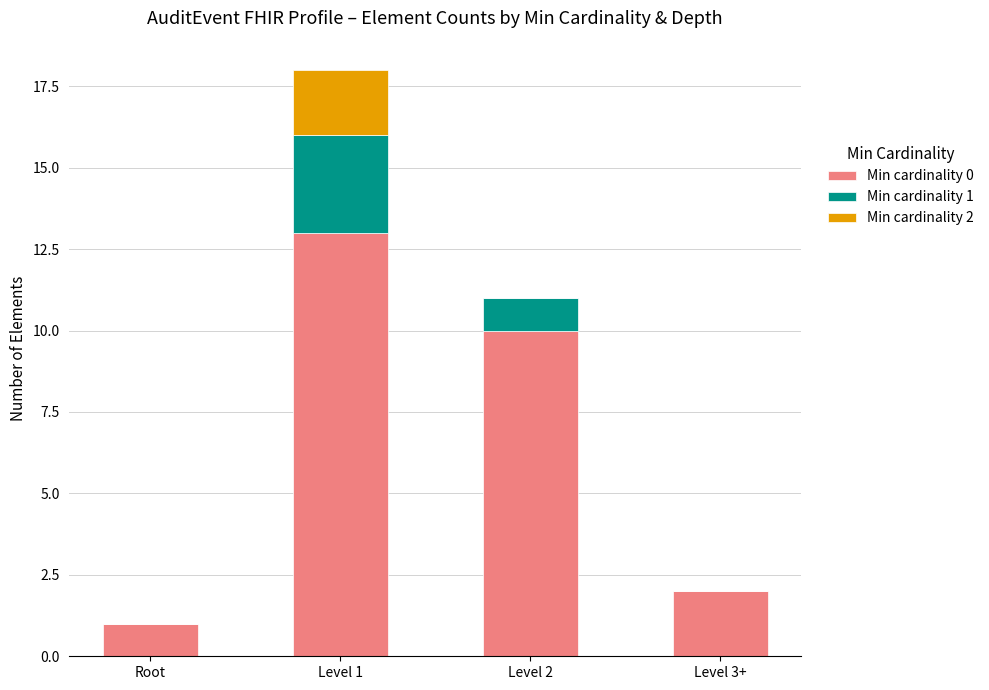

Are the bars horizontal?

No